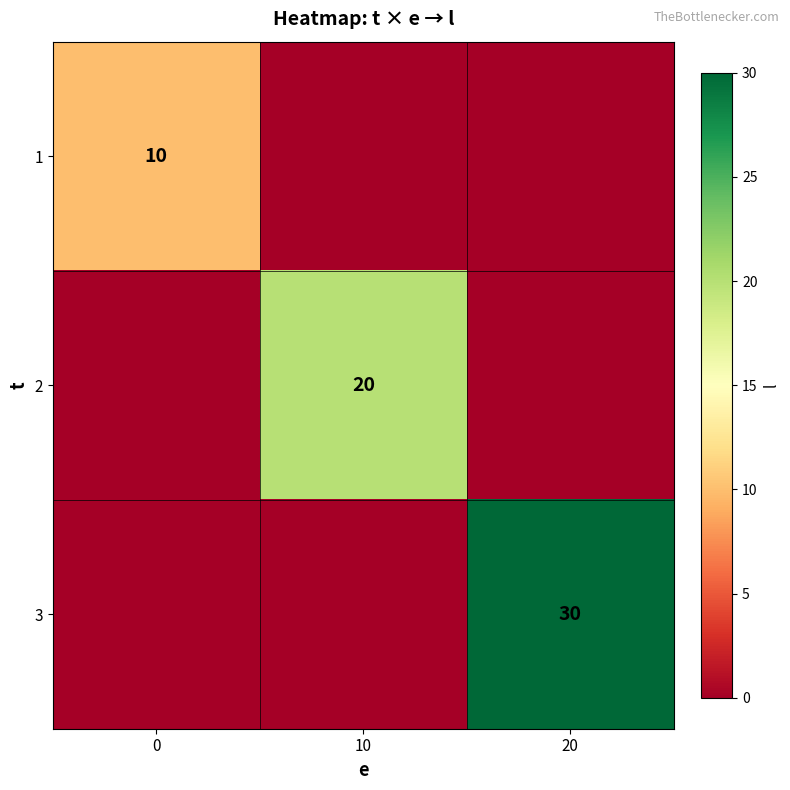

Is it true that 2 equals 20 at 10?

True